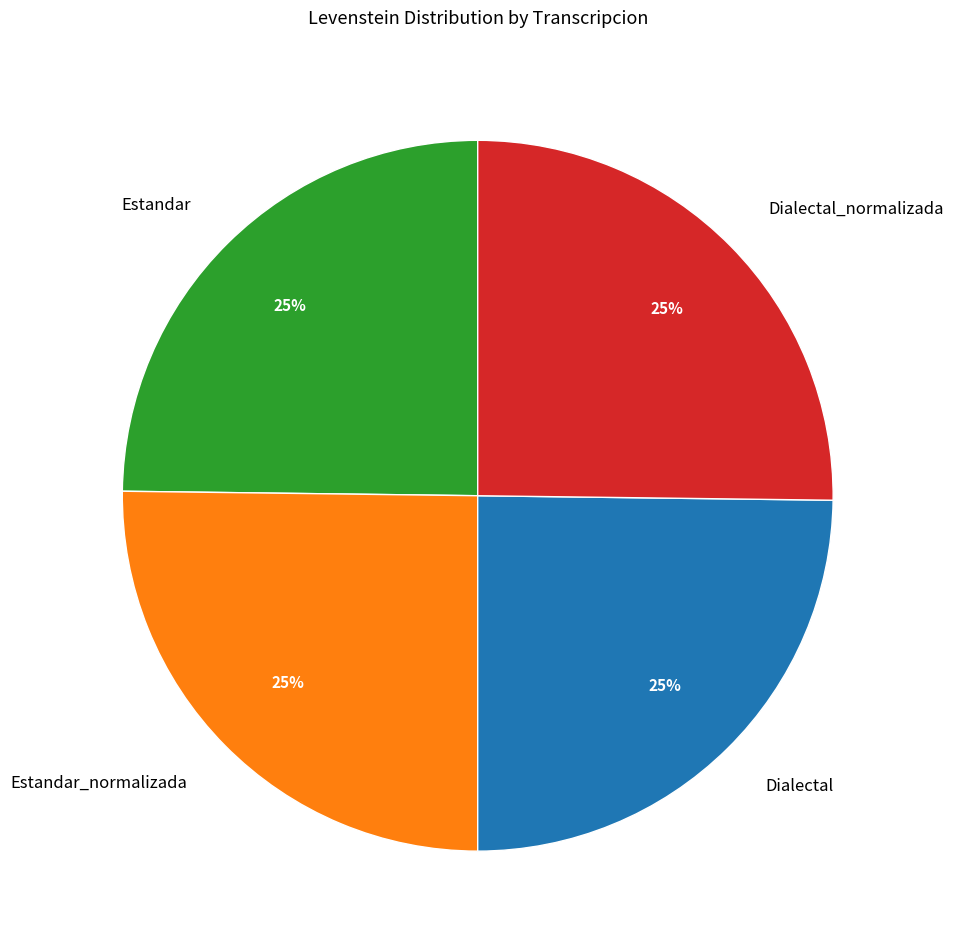

Is there a majority slice in this chart?

No